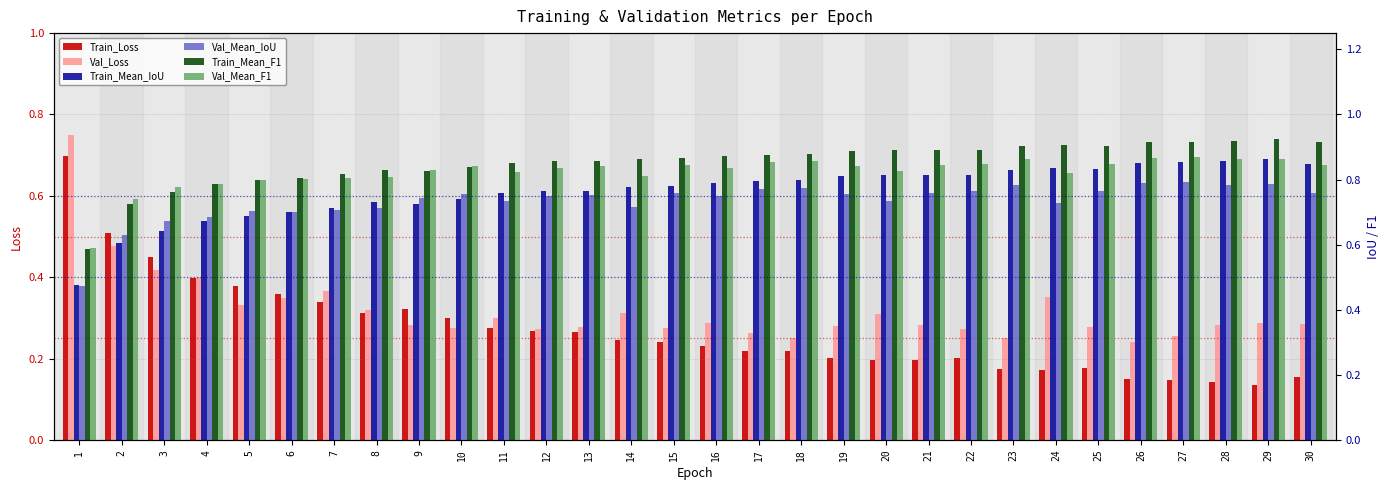

Reading right to left, transcribe all the data shown in this chart.

Train_Loss: 30=0.2	29=0.1	28=0.1	27=0.1	26=0.2	25=0.2	24=0.2	23=0.2	22=0.2	21=0.2	20=0.2	19=0.2	18=0.2	17=0.2	16=0.2	15=0.2	14=0.2	13=0.3	12=0.3	11=0.3	10=0.3	9=0.3	8=0.3	7=0.3	6=0.4	5=0.4	4=0.4	3=0.4	2=0.5	1=0.7
Val_Loss: 30=0.3	29=0.3	28=0.3	27=0.3	26=0.2	25=0.3	24=0.4	23=0.3	22=0.3	21=0.3	20=0.3	19=0.3	18=0.3	17=0.3	16=0.3	15=0.3	14=0.3	13=0.3	12=0.3	11=0.3	10=0.3	9=0.3	8=0.3	7=0.4	6=0.3	5=0.3	4=0.4	3=0.4	2=0.5	1=0.8
Train_Mean_IoU: 30=0.8	29=0.9	28=0.9	27=0.9	26=0.8	25=0.8	24=0.8	23=0.8	22=0.8	21=0.8	20=0.8	19=0.8	18=0.8	17=0.8	16=0.8	15=0.8	14=0.8	13=0.8	12=0.8	11=0.8	10=0.7	9=0.7	8=0.7	7=0.7	6=0.7	5=0.7	4=0.7	3=0.6	2=0.6	1=0.5
Val_Mean_IoU: 30=0.8	29=0.8	28=0.8	27=0.8	26=0.8	25=0.8	24=0.7	23=0.8	22=0.8	21=0.8	20=0.7	19=0.8	18=0.8	17=0.8	16=0.7	15=0.8	14=0.7	13=0.8	12=0.7	11=0.7	10=0.8	9=0.7	8=0.7	7=0.7	6=0.7	5=0.7	4=0.7	3=0.7	2=0.6	1=0.5
Train_Mean_F1: 30=0.9	29=0.9	28=0.9	27=0.9	26=0.9	25=0.9	24=0.9	23=0.9	22=0.9	21=0.9	20=0.9	19=0.9	18=0.9	17=0.9	16=0.9	15=0.9	14=0.9	13=0.9	12=0.9	11=0.9	10=0.8	9=0.8	8=0.8	7=0.8	6=0.8	5=0.8	4=0.8	3=0.8	2=0.7	1=0.6
Val_Mean_F1: 30=0.8	29=0.9	28=0.9	27=0.9	26=0.9	25=0.8	24=0.8	23=0.9	22=0.8	21=0.8	20=0.8	19=0.8	18=0.9	17=0.9	16=0.8	15=0.8	14=0.8	13=0.8	12=0.8	11=0.8	10=0.8	9=0.8	8=0.8	7=0.8	6=0.8	5=0.8	4=0.8	3=0.8	2=0.7	1=0.6